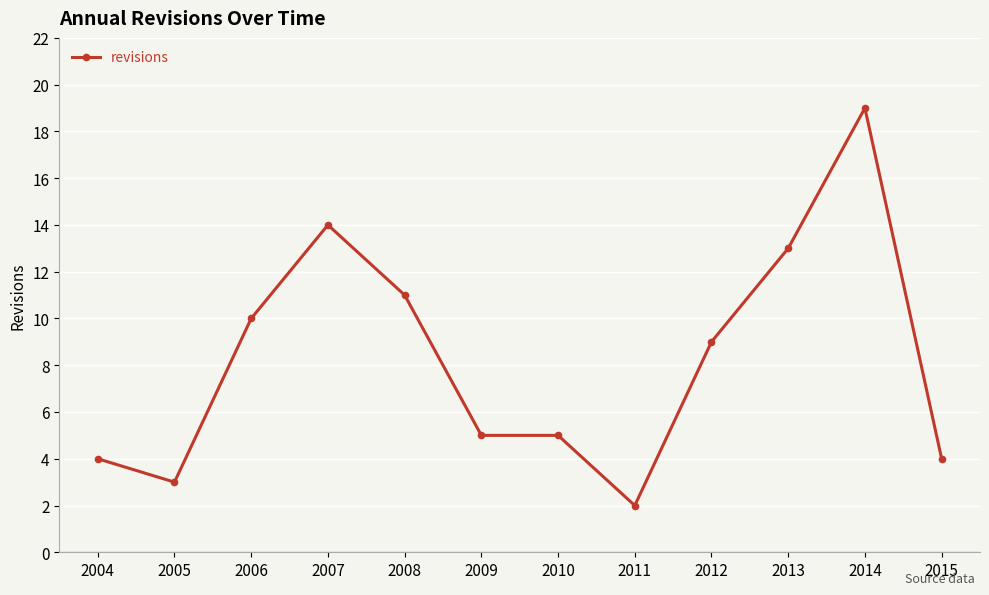

Reading left to right, extract all data points from this chart.

2004=4	2005=3	2006=10	2007=14	2008=11	2009=5	2010=5	2011=2	2012=9	2013=13	2014=19	2015=4